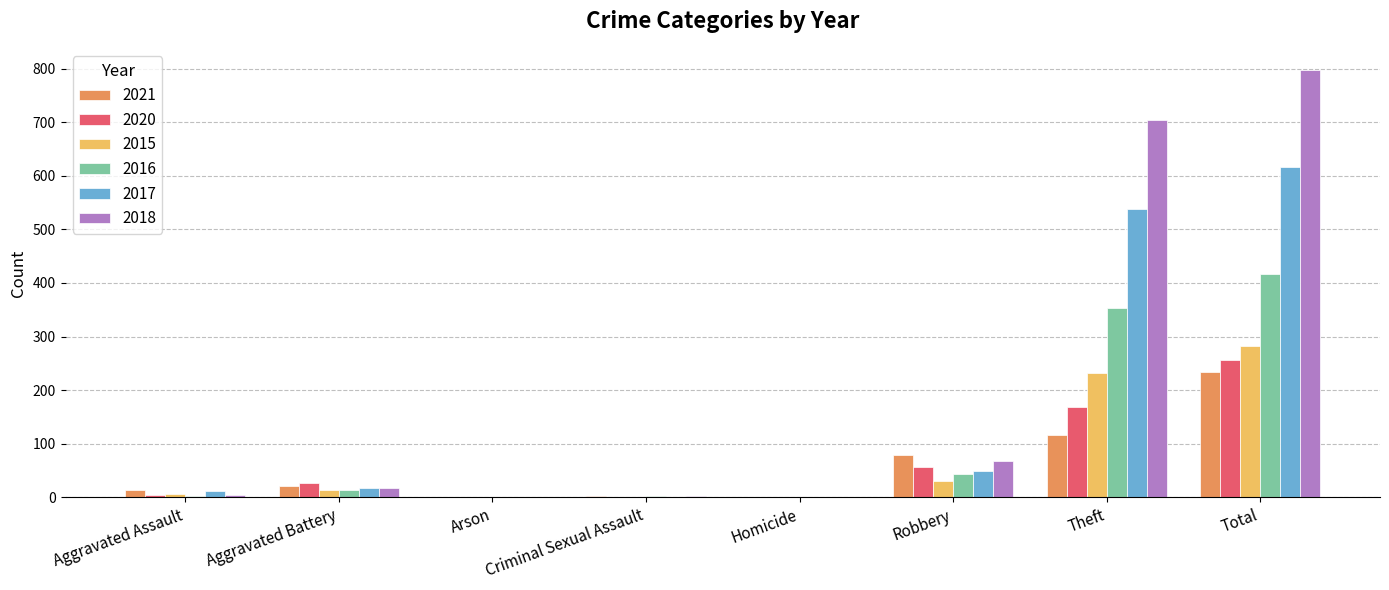

At which category is the sum across all series the highest?

Total